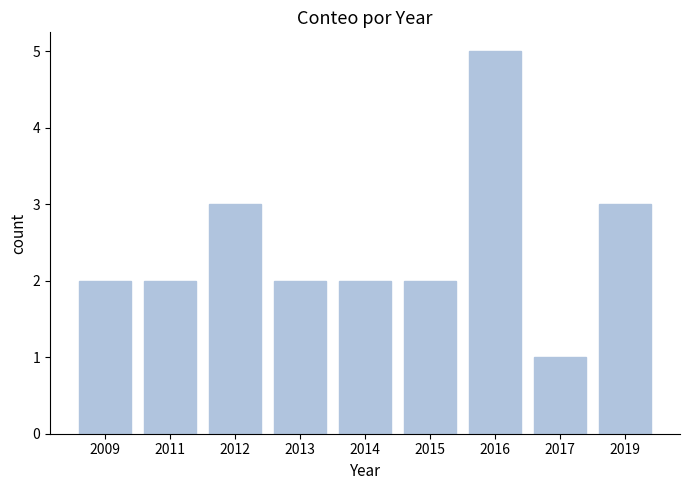

Is it true that the value at 2017 is 1?

True